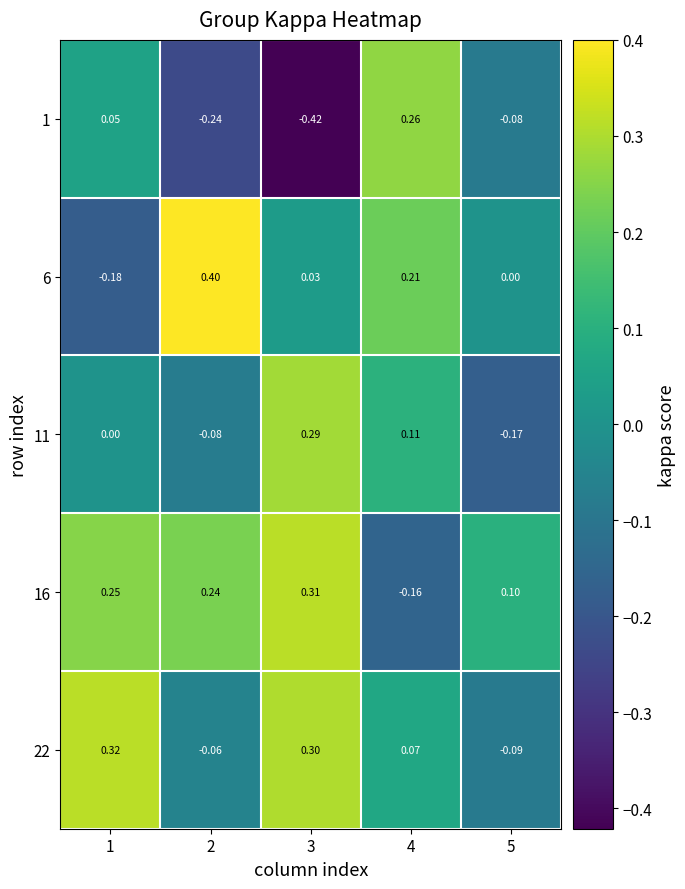

Reading left to right, extract all data points from this chart.

1: 1=0.1	2=-0.2	3=-0.4	4=0.3	5=-0.1
6: 1=-0.2	2=0.4	3=0.0	4=0.2	5=0.0
11: 1=0.0	2=-0.1	3=0.3	4=0.1	5=-0.2
16: 1=0.2	2=0.2	3=0.3	4=-0.2	5=0.1
22: 1=0.3	2=-0.1	3=0.3	4=0.1	5=-0.1